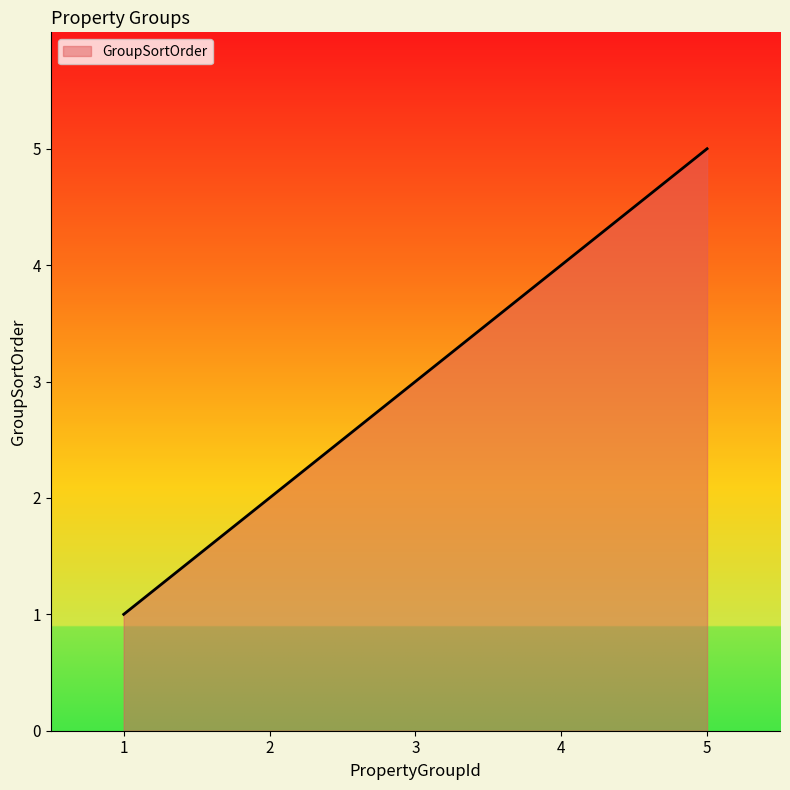

Does the chart have visible grid lines?

No